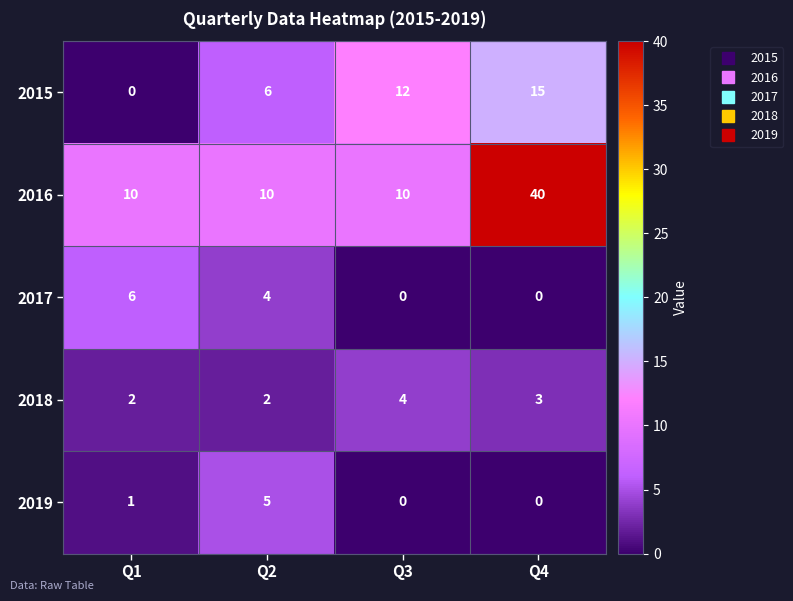

How many categories are shown in the chart?

4